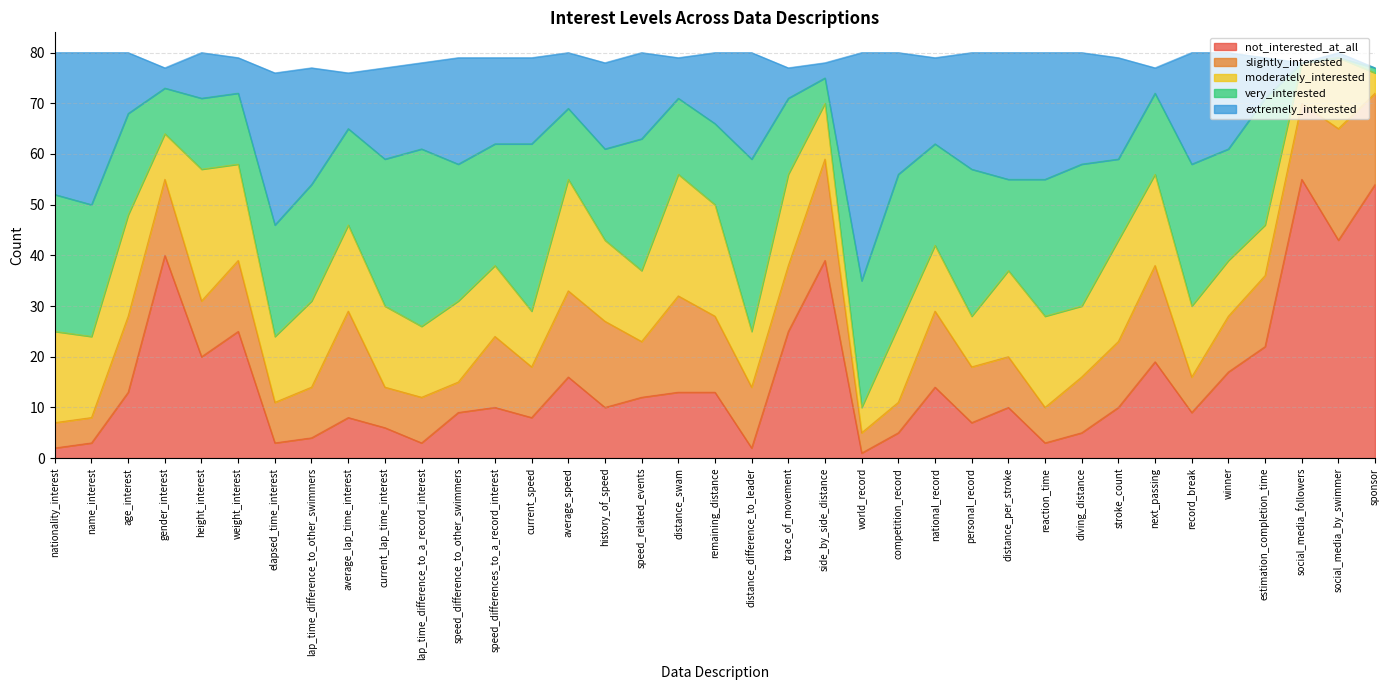

How many times do not_interested_at_all and moderately_interested cross each other?

11